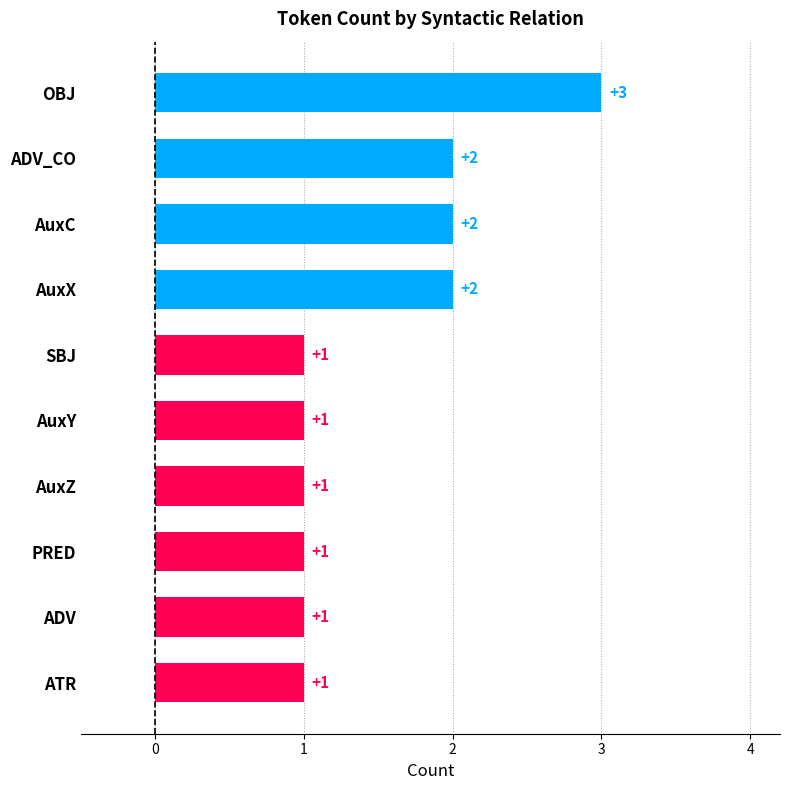

What is the difference between the second highest and second lowest values?

1